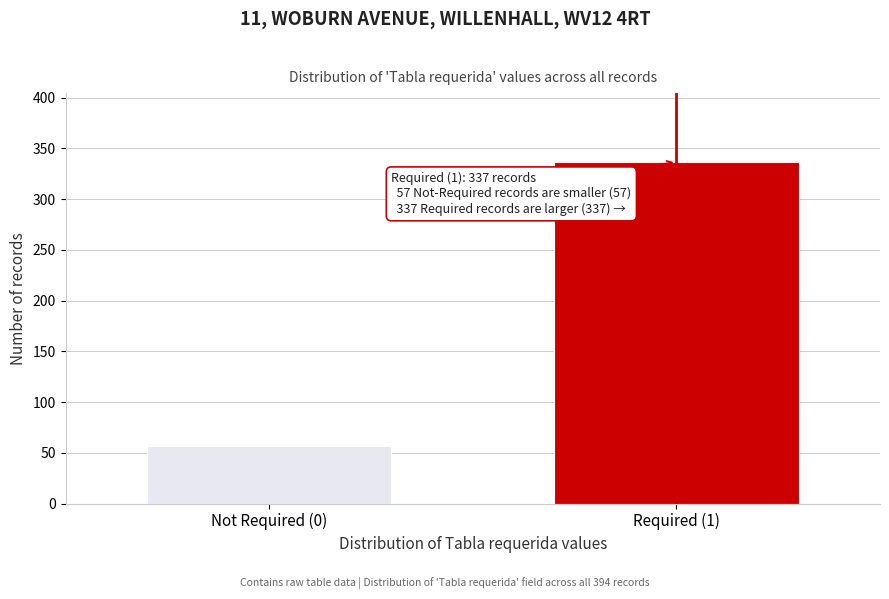

Reading left to right, extract all data points from this chart.

57	337